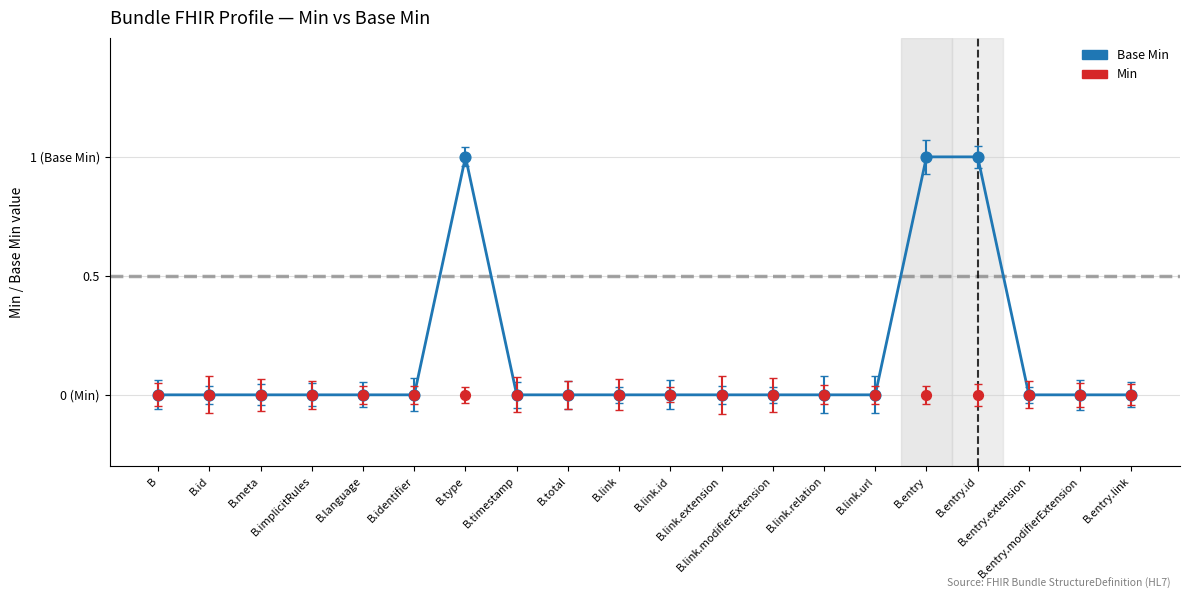

At which category is the sum across all series the highest?

B.type